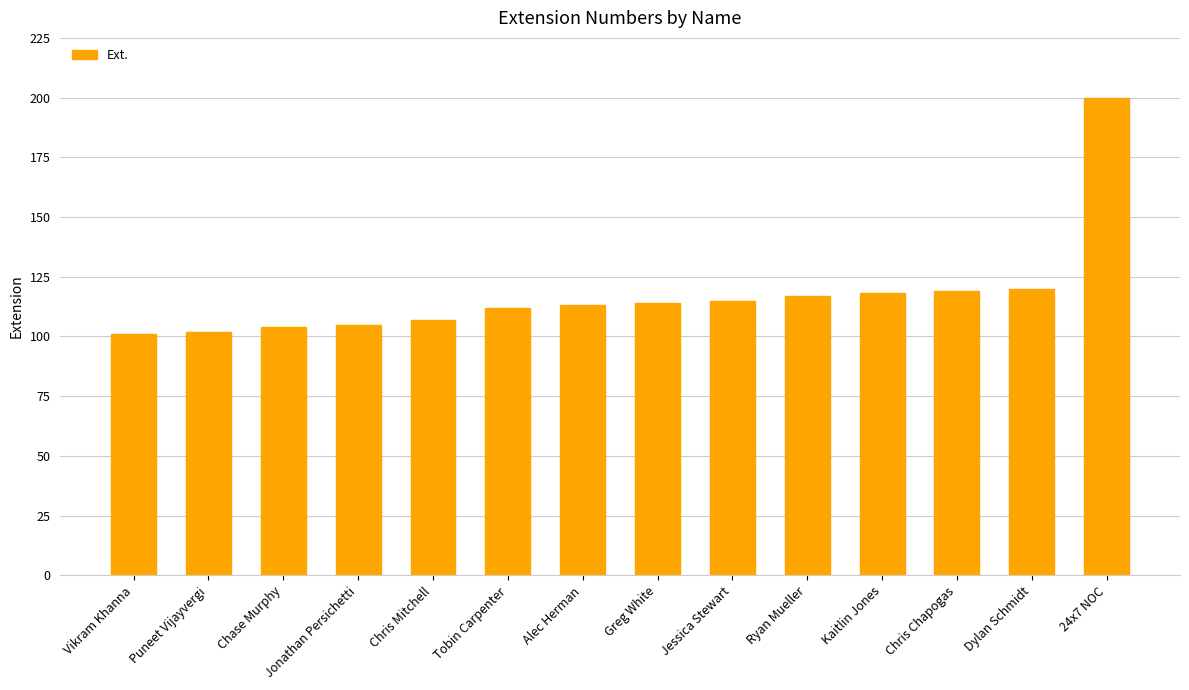

Read the value at Chase Murphy, to the nearest 10.

100